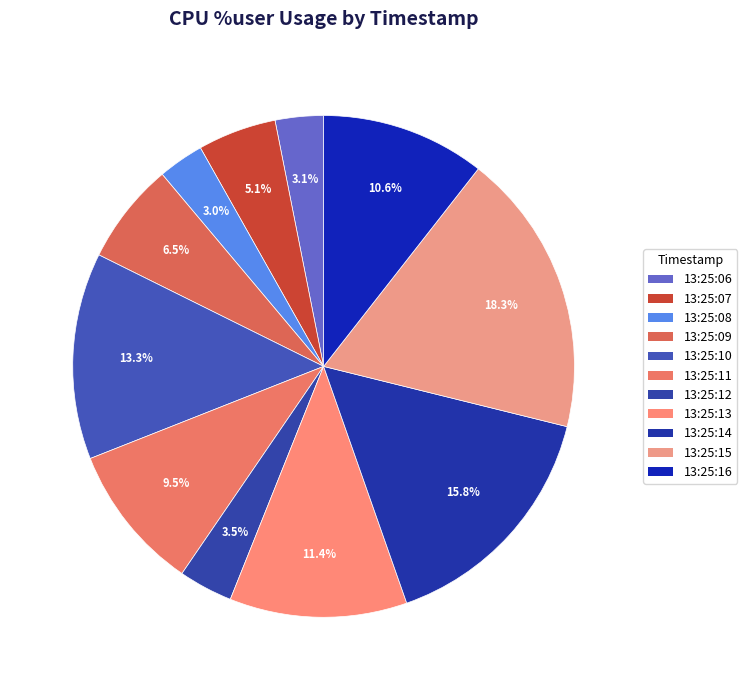

How many slices are in this pie chart?

11